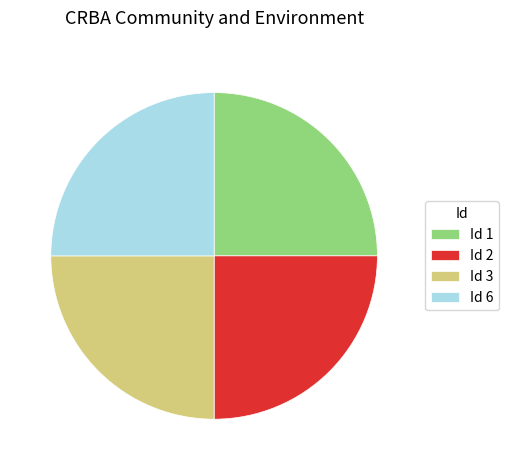

The Id 2 slice represents 25% of the pie. True or false?

True